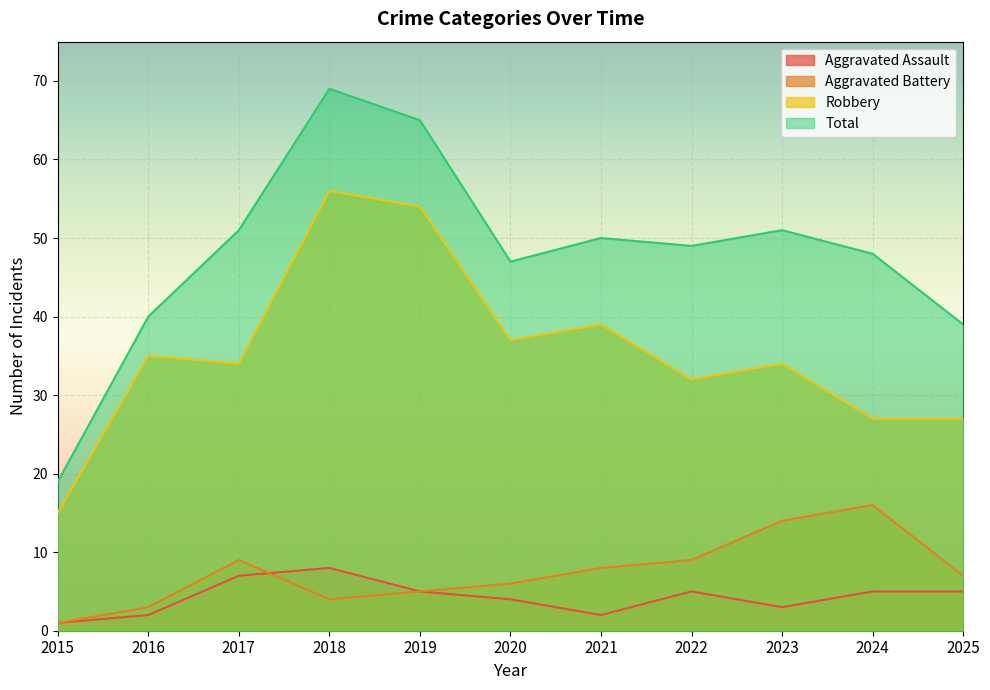

At how many categories does at least one series exceed 67?

1